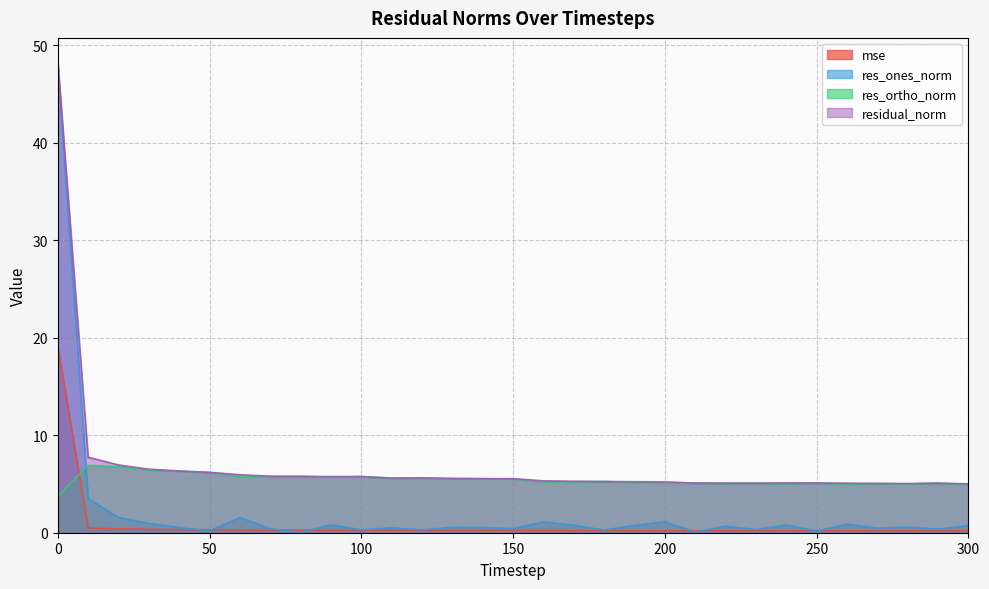

At which category does residual_norm reach its first local valley?

90